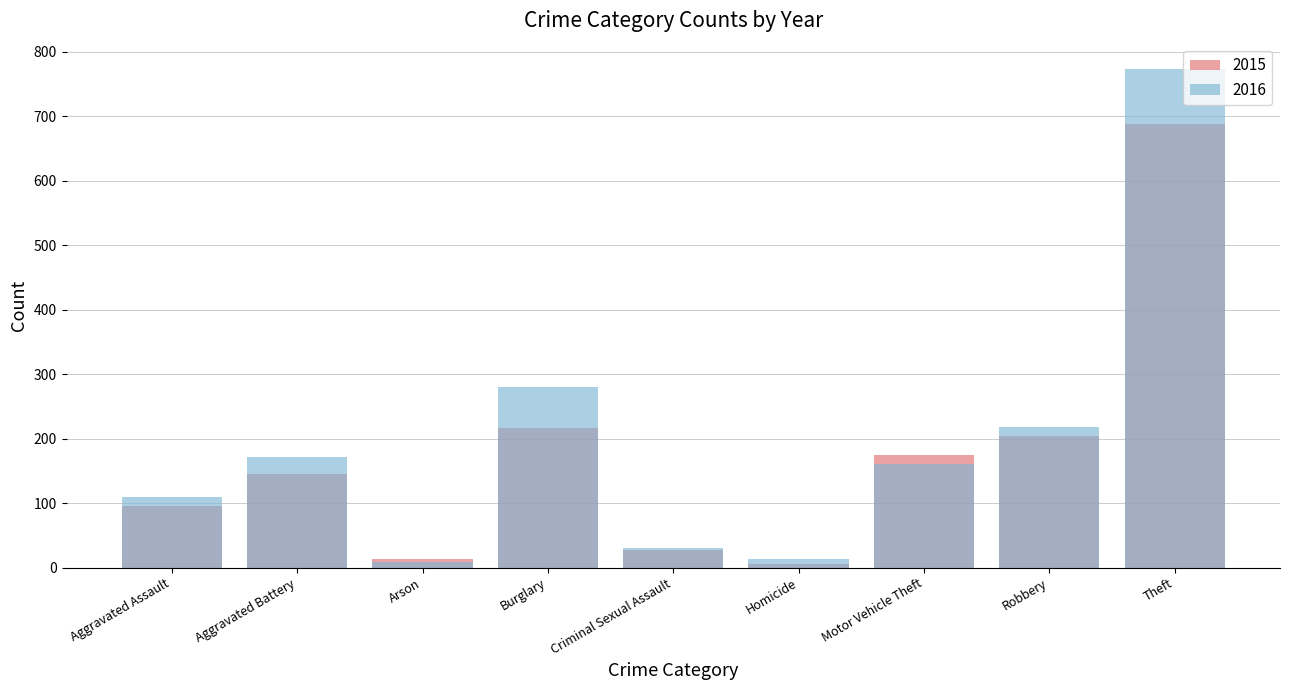

Which has a higher value, Aggravated Battery or Theft?

Theft